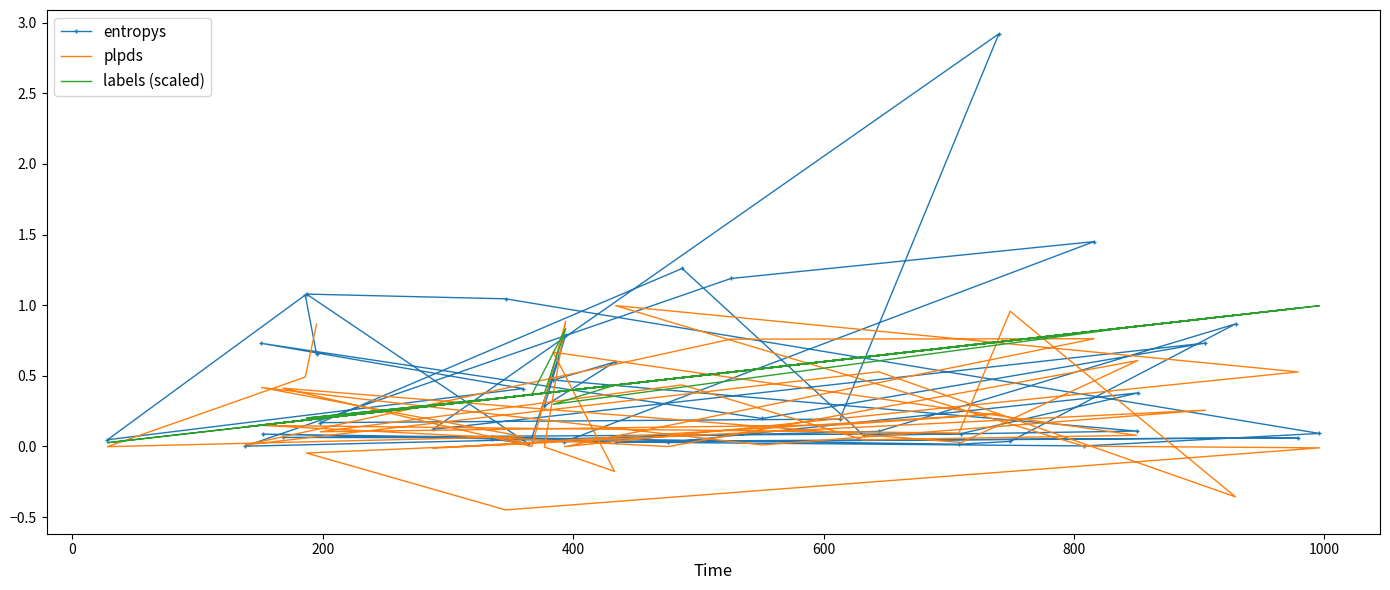

Reading right to left, transcribe all the data shown in this chart.

entropys: 0.7	1.1	0.0	0.4	0.7	0.2	0.7	0.1	2.9	0.2	0.2	1.3	0.1	0.1	0.5	0.6	0.3	0.8	0.1	0.1	0.1	0.4	0.0	0.1	0.0	0.0	0.9	0.1	0.0	1.2	1.5	0.0	0.1	0.0	0.0	0.1	1.0	1.1	0.0	0.1
plpds: 0.9	0.5	-0.0	0.1	0.4	0.0	0.3	-0.0	0.2	0.2	0.1	0.4	0.0	0.1	0.7	-0.2	-0.0	0.9	-0.0	0.4	0.0	0.6	-0.0	0.1	0.1	1.0	-0.4	0.5	0.0	0.8	0.8	-0.0	0.5	1.0	0.0	-0.0	-0.4	-0.0	0.0	0.1
labels (scaled): 0.2	0.2	0.0	0.4	0.2	0.6	0.9	0.3	0.7	0.6	0.2	0.5	0.6	0.8	0.3	0.4	0.4	0.8	0.4	0.2	0.7	0.9	0.5	0.2	0.7	0.7	0.9	0.6	0.1	0.5	0.8	0.4	1.0	0.4	0.8	1.0	0.3	0.2	0.4	0.3